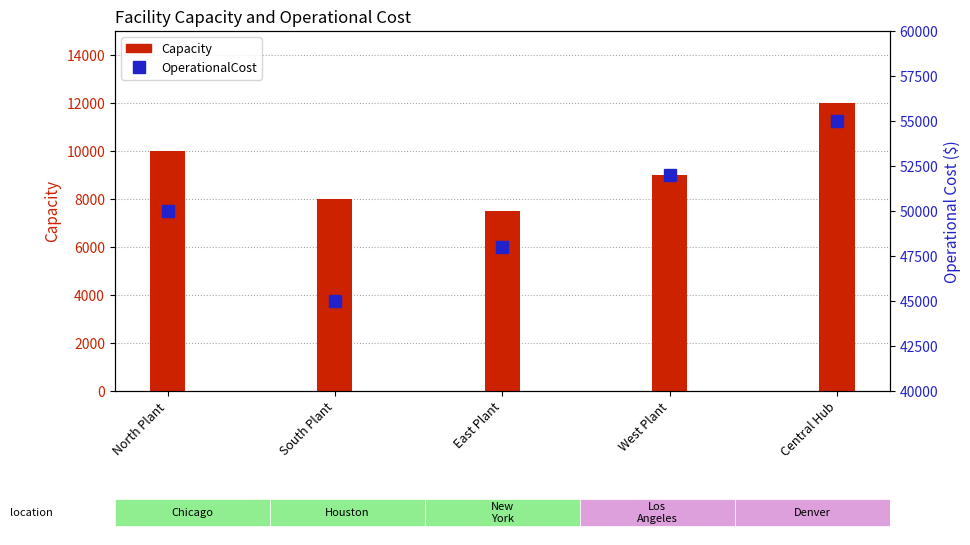

Reading left to right, list all the values displayed in this chart.

Capacity: North Plant=10000	South Plant=8000	East Plant=7500	West Plant=9000	Central Hub=12000
OperationalCost: North Plant=50000	South Plant=45000	East Plant=48000	West Plant=52000	Central Hub=55000